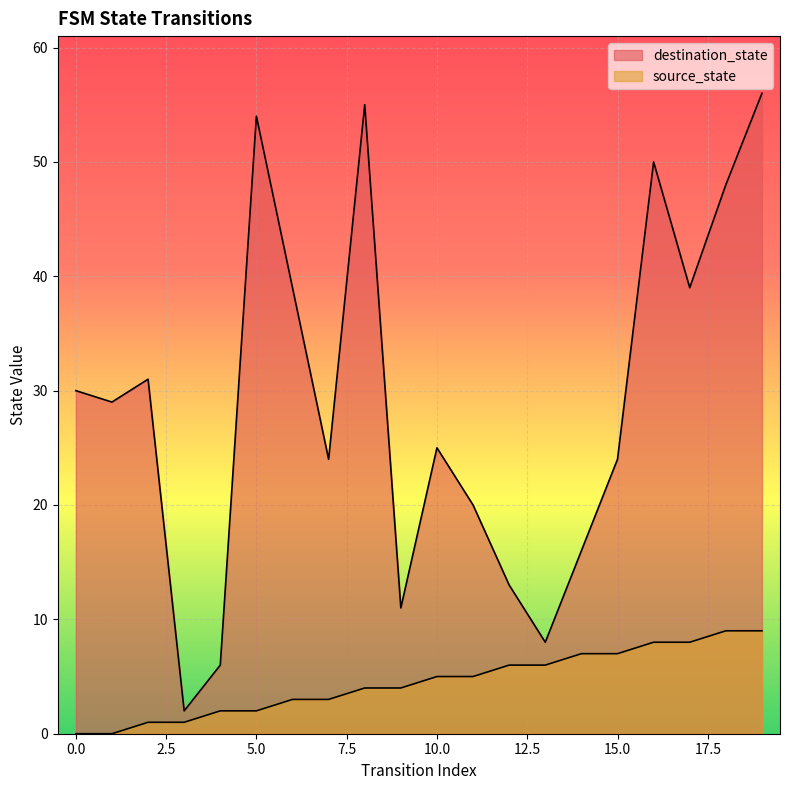

At 15, list the series in order from largest to smallest.

destination_state, source_state